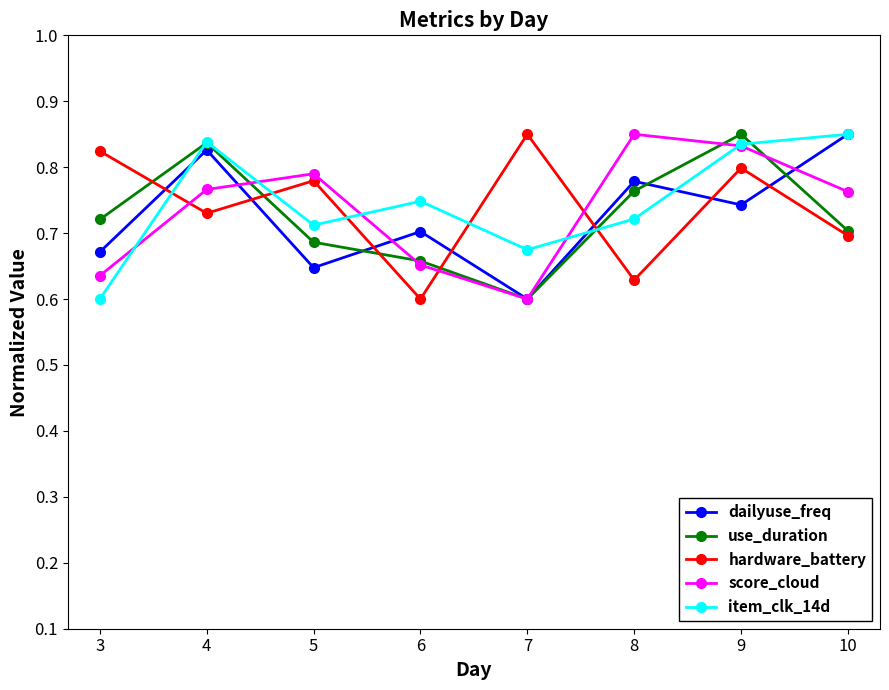

At how many categories does at least one series exceed 0?

8